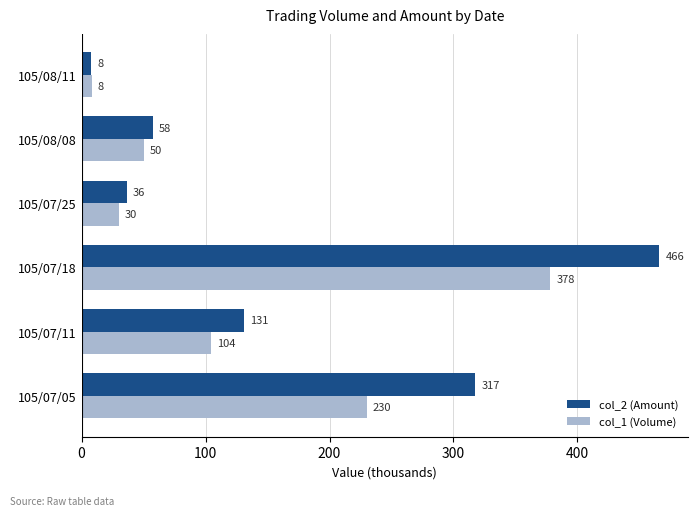

What is the difference between the second highest and minimum values in the col_2 (Amount) series?

309.6